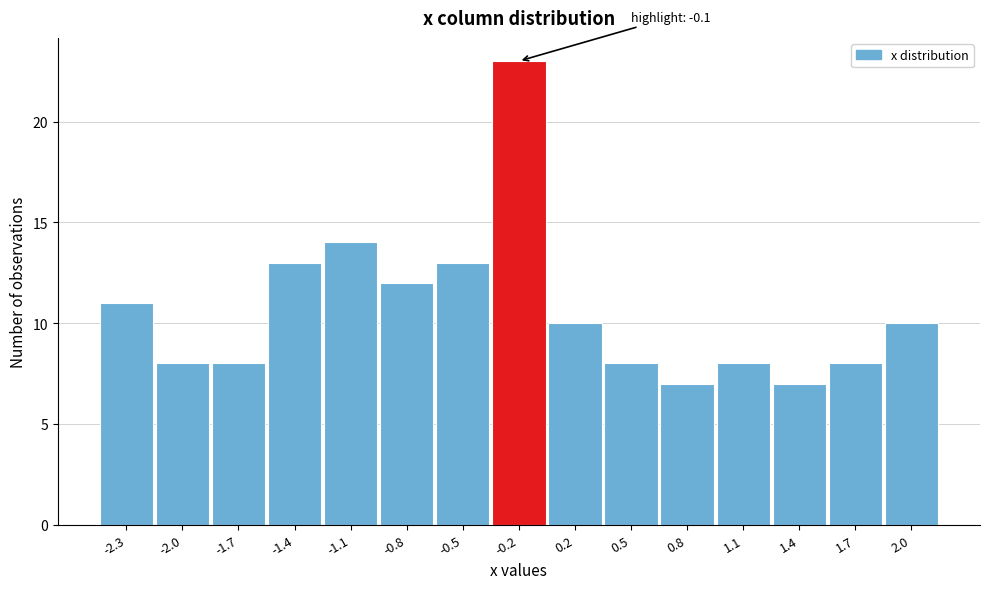

Reading left to right, list all the values displayed in this chart.

-2.3=11	-2.0=8	-1.7=8	-1.4=13	-1.1=14	-0.8=12	-0.5=13	-0.2=23	0.2=10	0.5=8	0.8=7	1.1=8	1.4=7	1.7=8	2.0=10